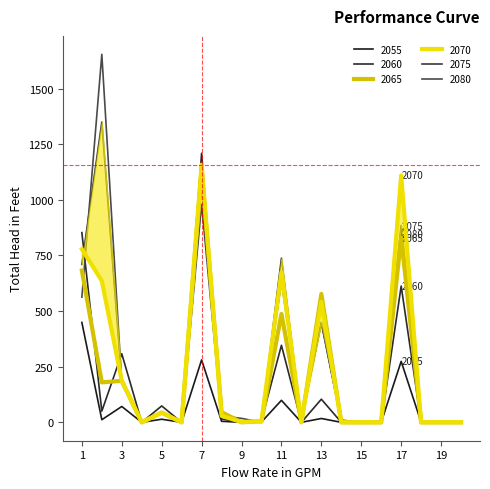

What is the maximum value for 2060?

1209.2